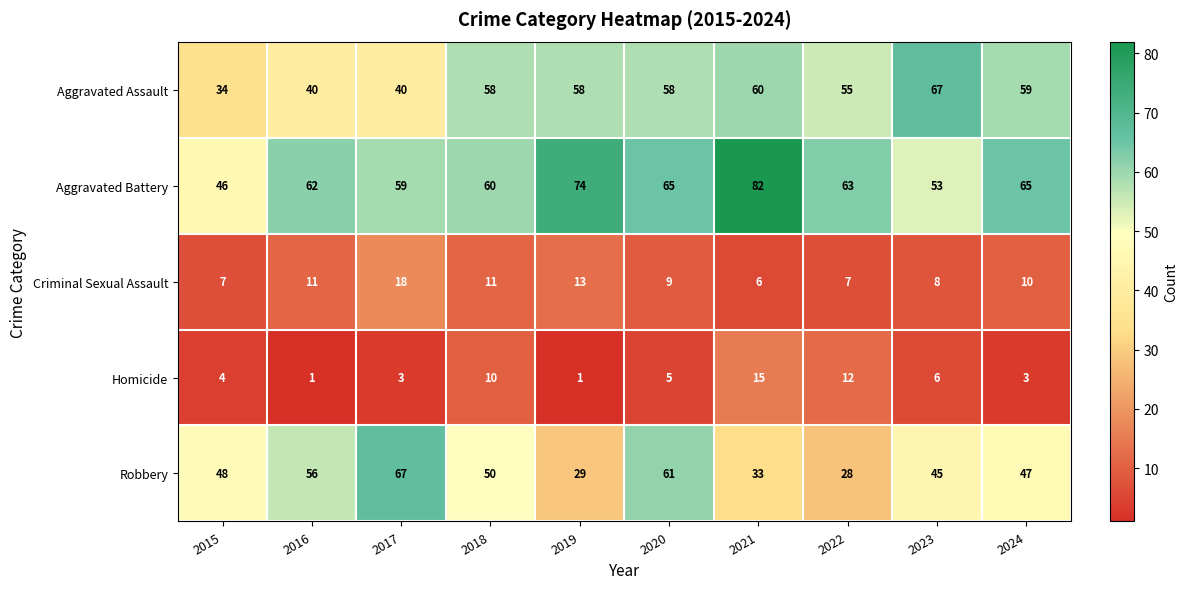

What is the total value across all series at 2019?

175